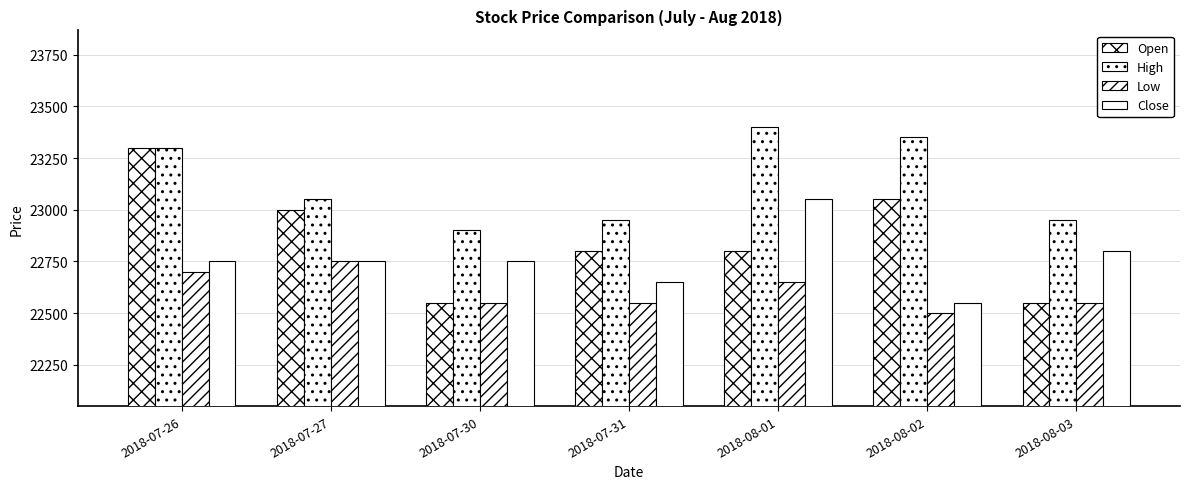

Where is Close nearest to the value 22800?

2018-08-03